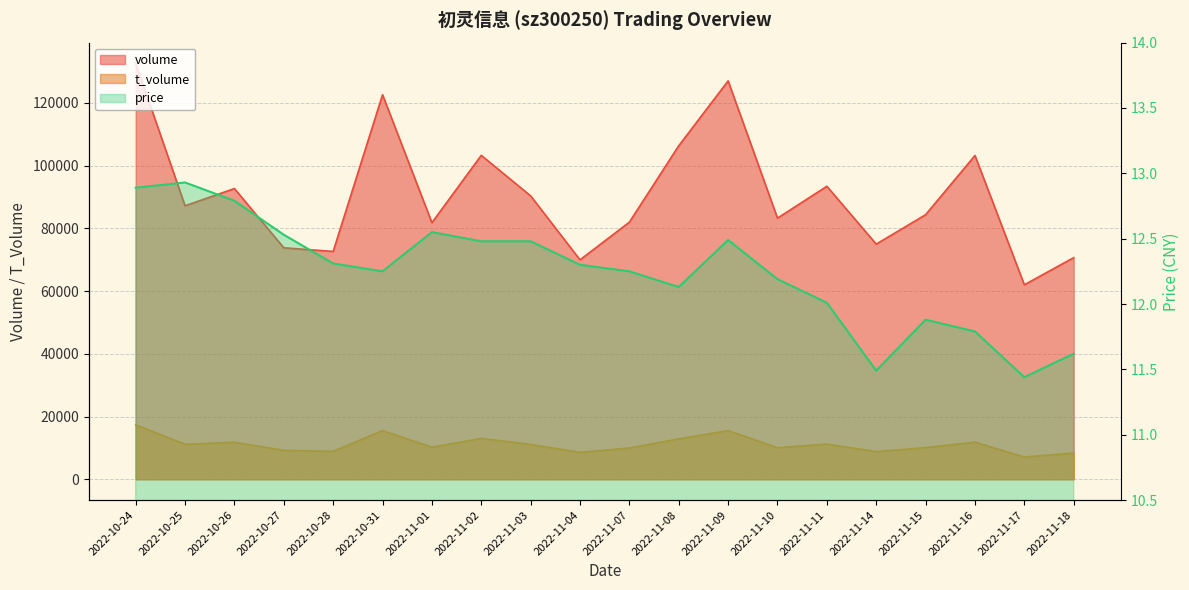

True or false: t_volume and price cross at least once.

False